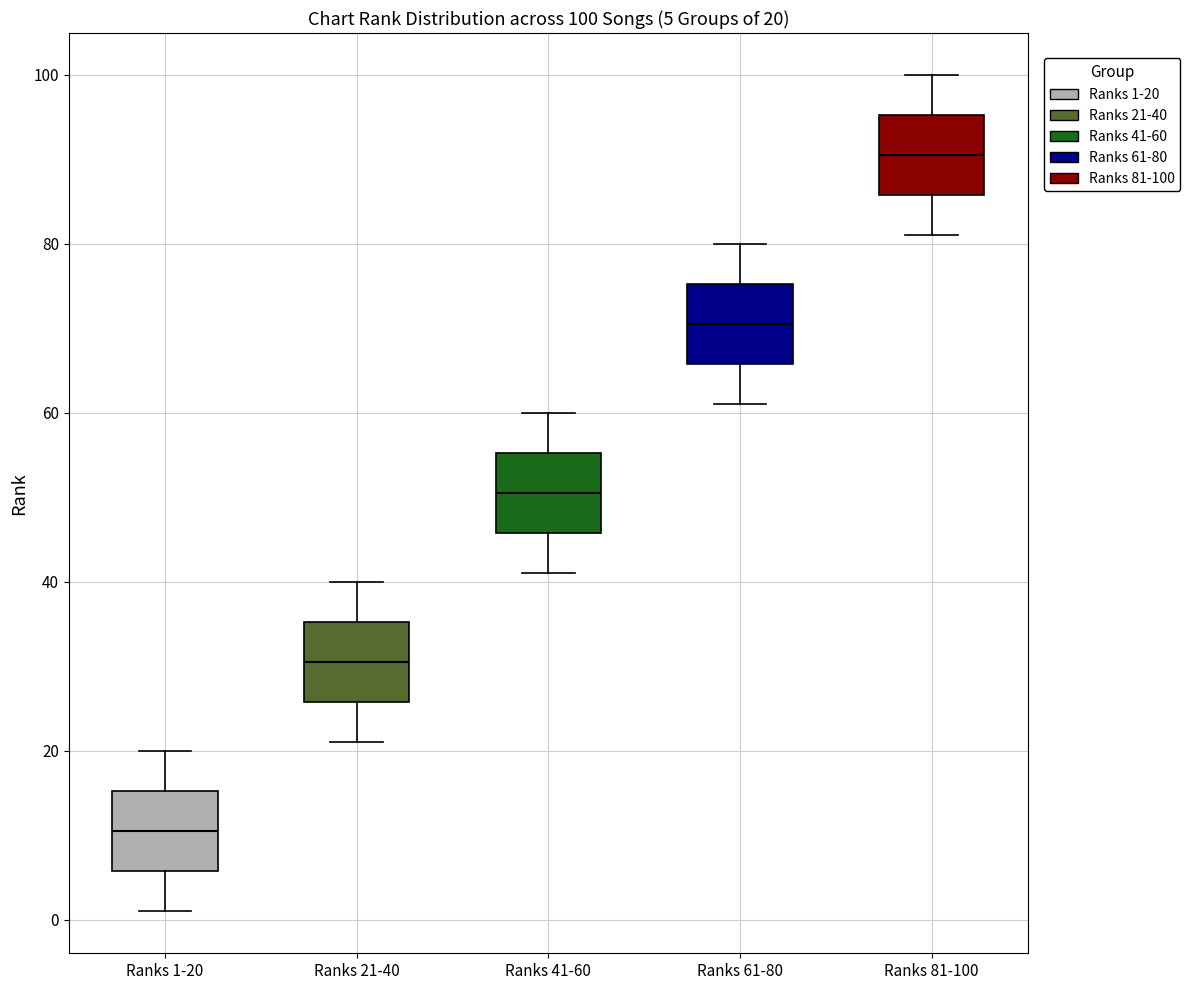

Which box has the lowest median line?

Ranks 1-20